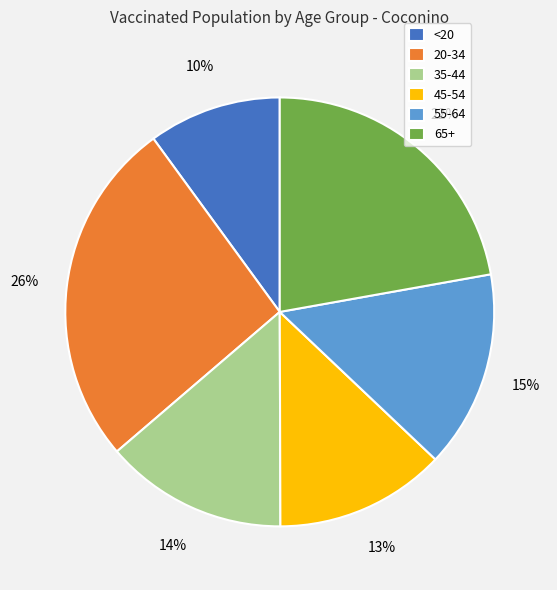

Combined, do 65+ and 45-54 account for over 50%?

No